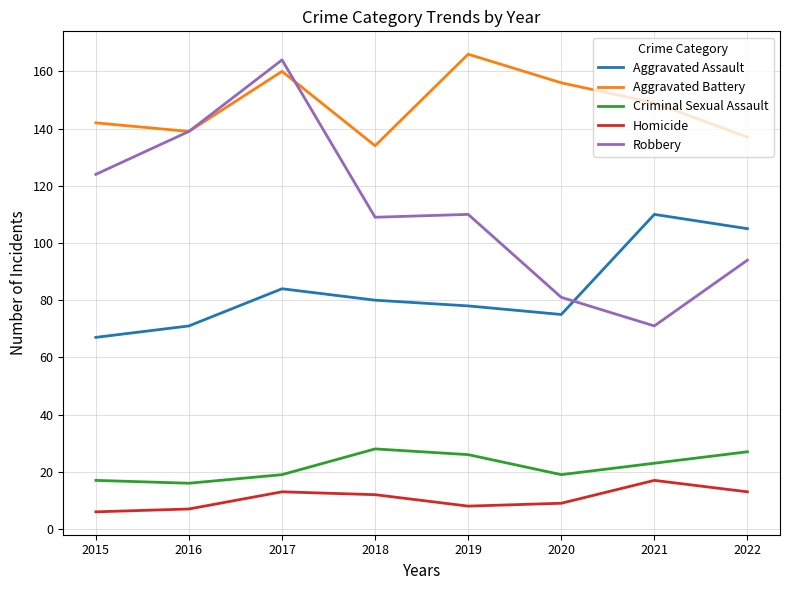

Reading right to left, list all the values displayed in this chart.

Aggravated Assault: 105	110	75	78	80	84	71	67
Aggravated Battery: 137	149	156	166	134	160	139	142
Criminal Sexual Assault: 27	23	19	26	28	19	16	17
Homicide: 13	17	9	8	12	13	7	6
Robbery: 94	71	81	110	109	164	139	124